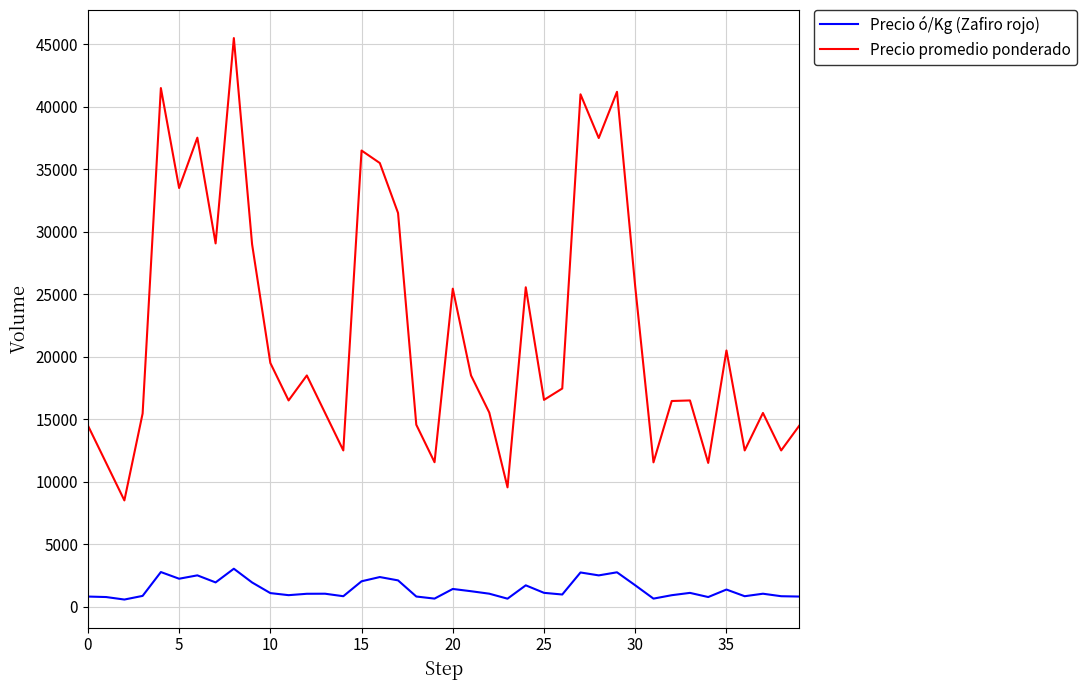

Which series has the largest total across all categories?

Precio promedio ponderado